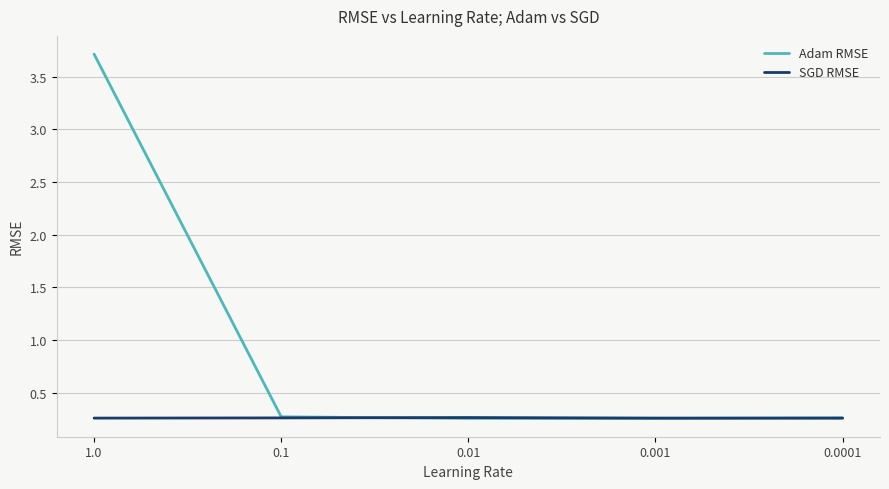

At which category is the sum across all series the highest?

1.0